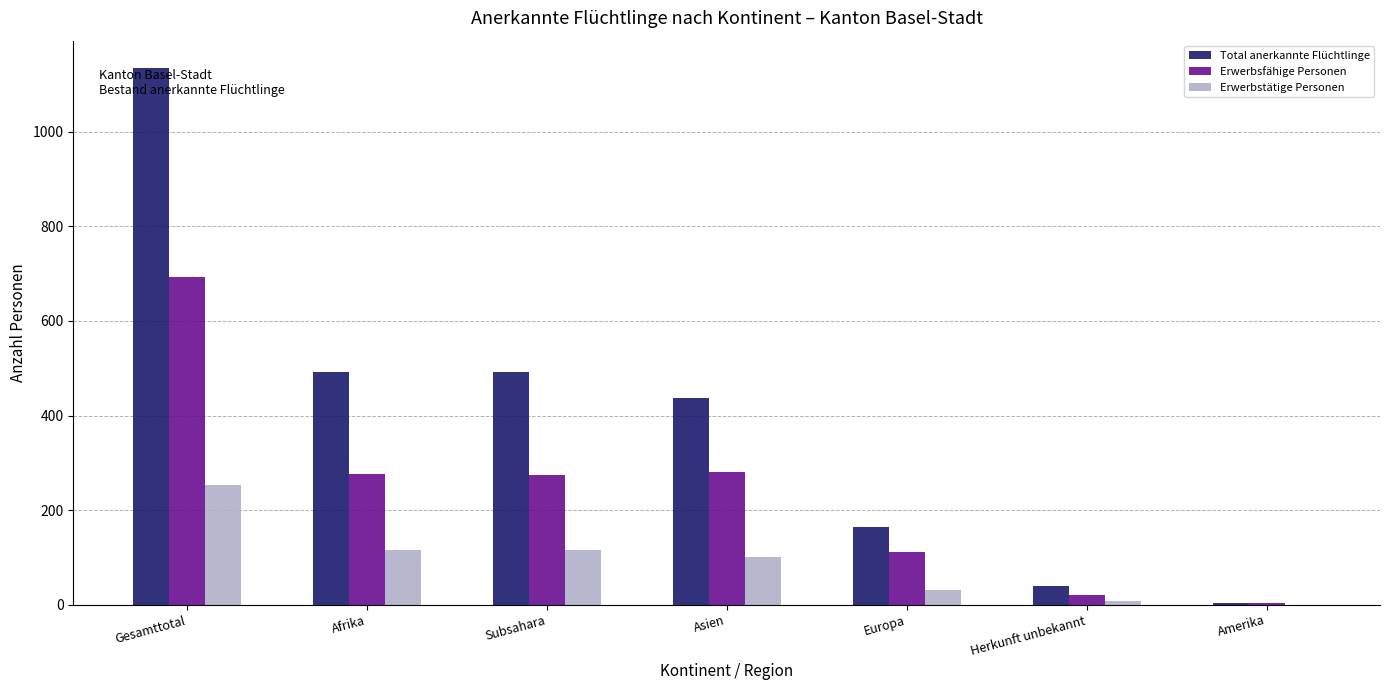

Which category has the highest value in the Erwerbstätige Personen series?

Gesamttotal